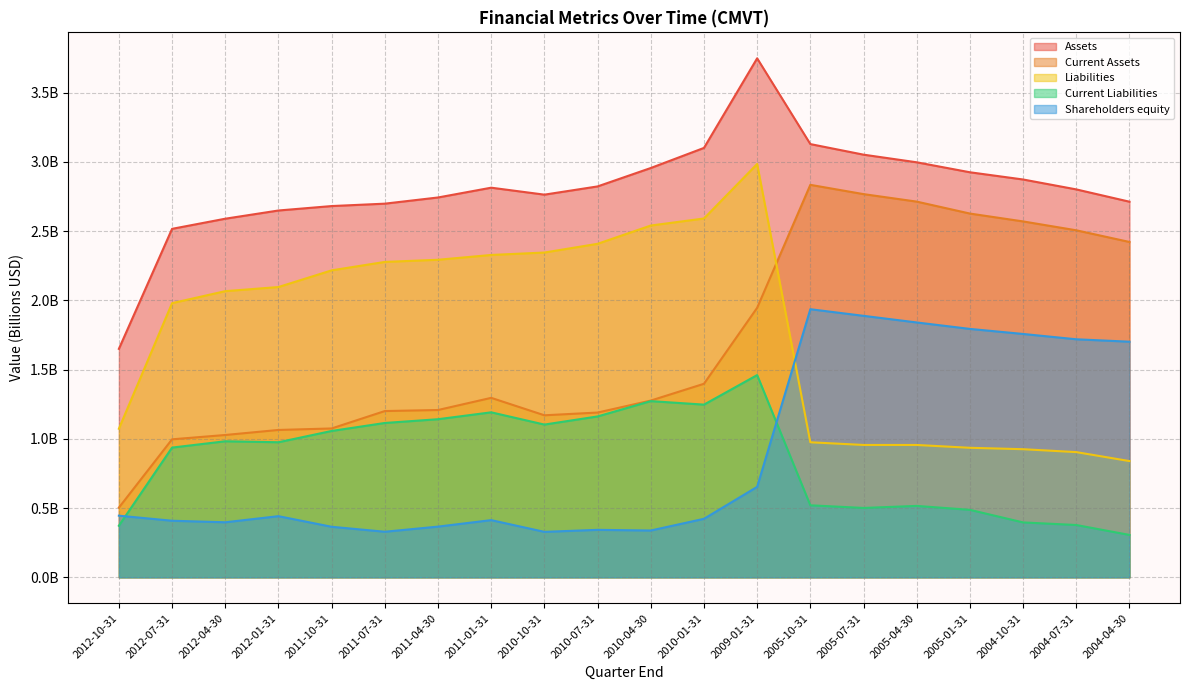

How many lines are shown in the chart?

5